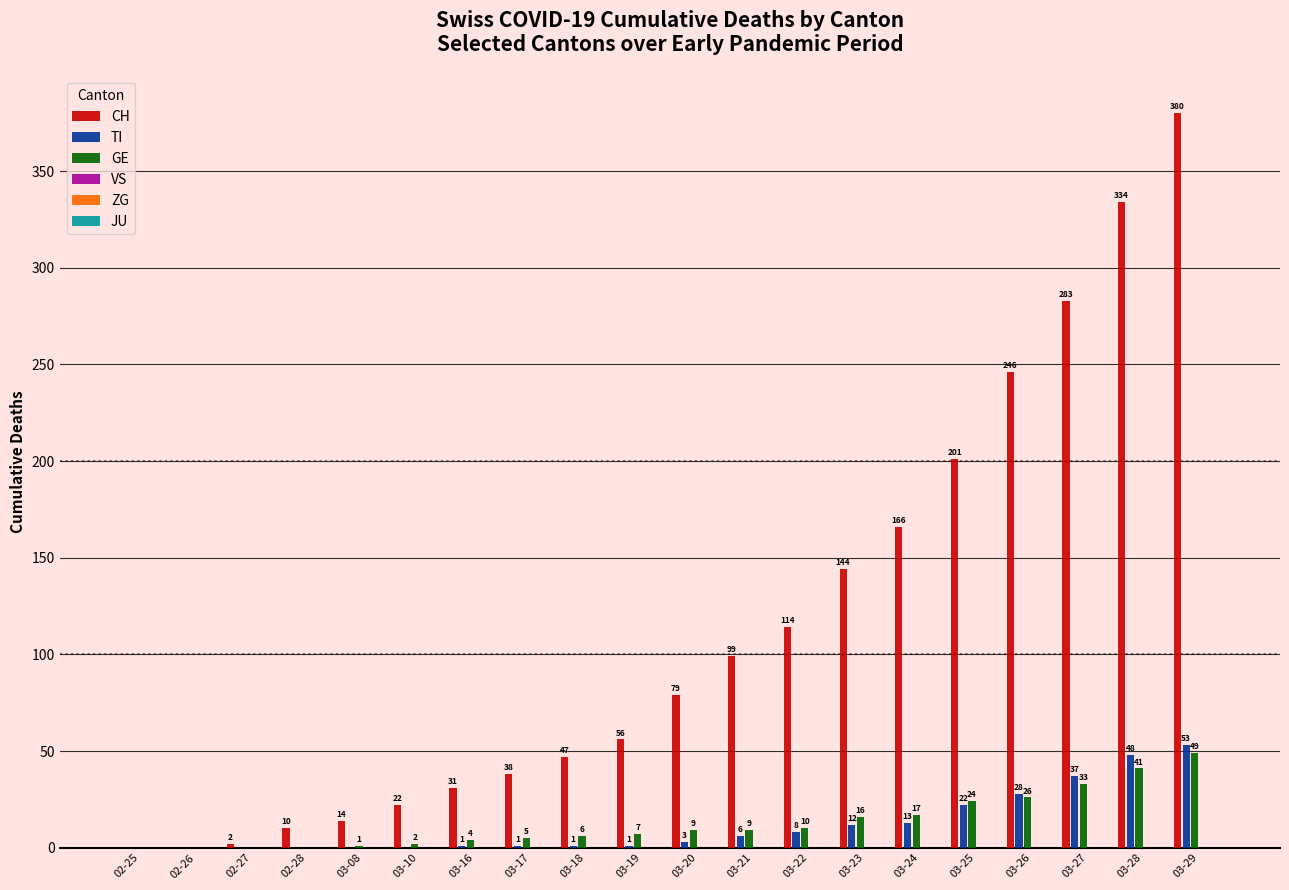

Which series changed the most between 03-10 and 03-18?

CH